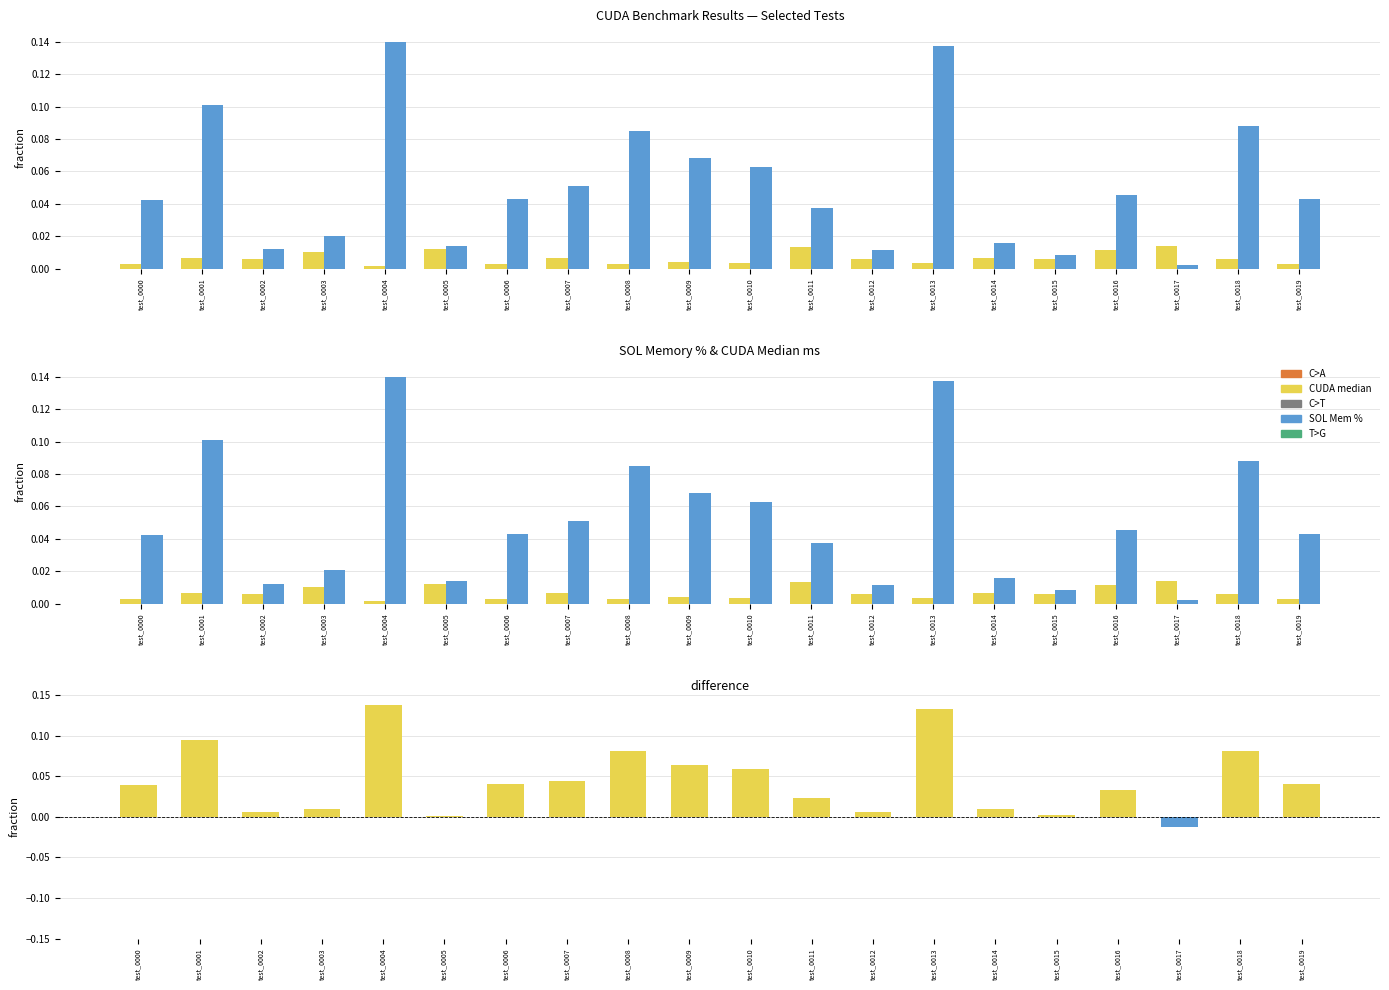

At which label is diff negative closest to 0?

test_0000